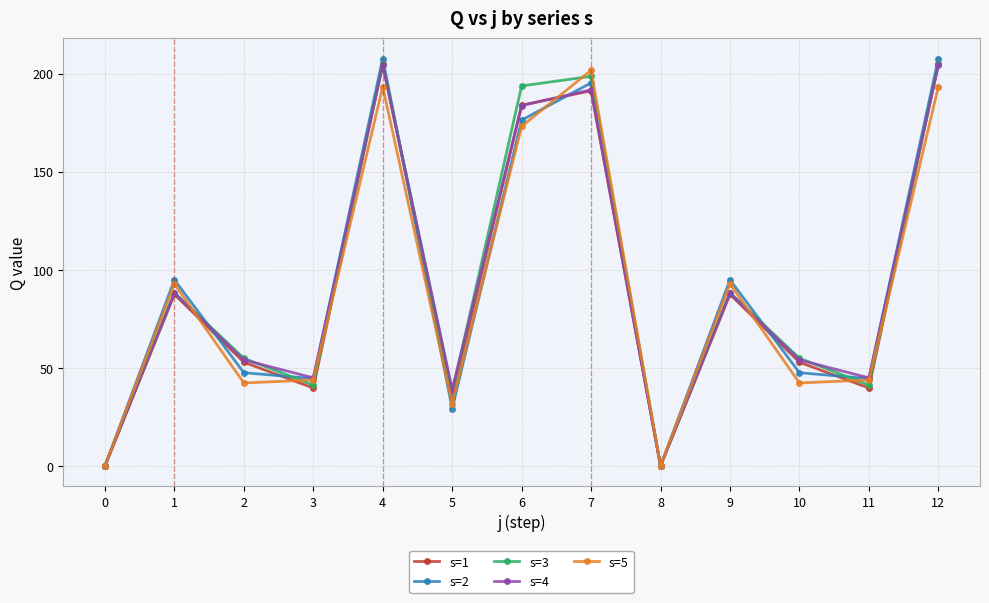

Is the value of s=2 at 6 greater than the value of s=3 at 2?

Yes